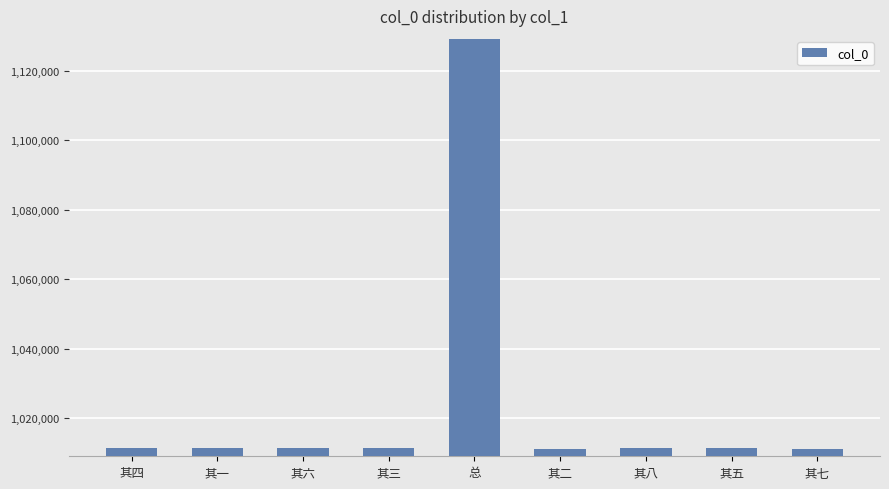

What is the sum of the values at 其五 and 其七?

2022470